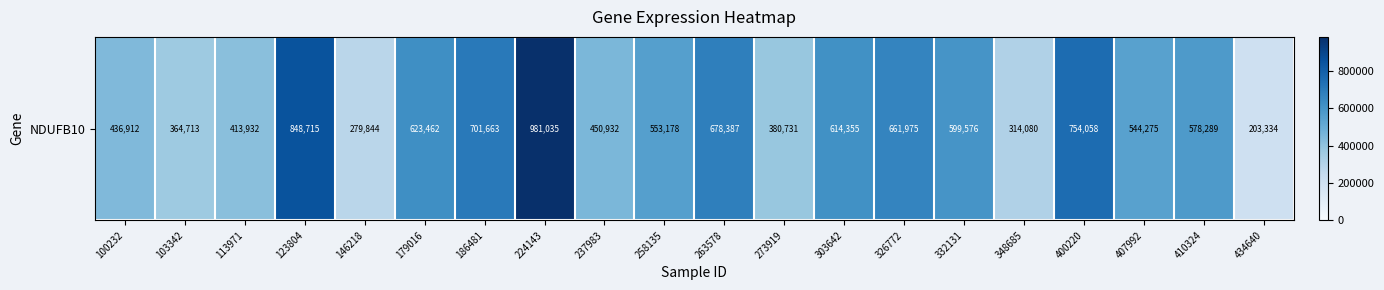

List the labels in order of value, largest first.

224143, 123804, 400220, 186481, 263578, 326772, 179016, 303642, 332131, 410324, 258135, 407992, 237983, 100232, 113971, 273919, 103342, 348685, 146218, 434640